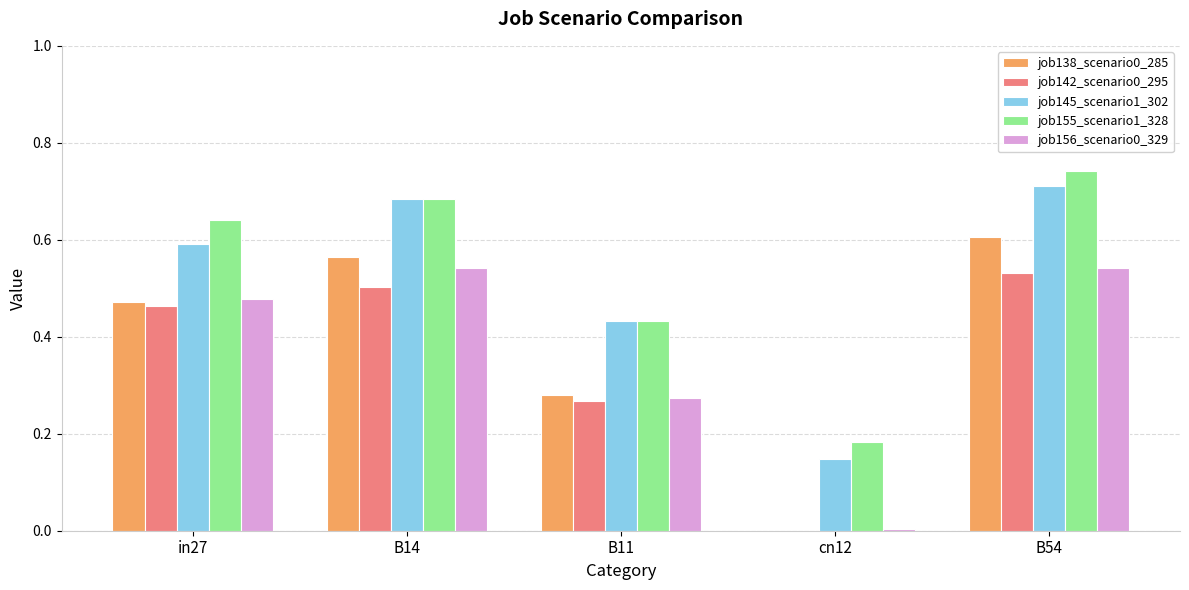

Which series has the largest total across all categories?

job155_scenario1_328